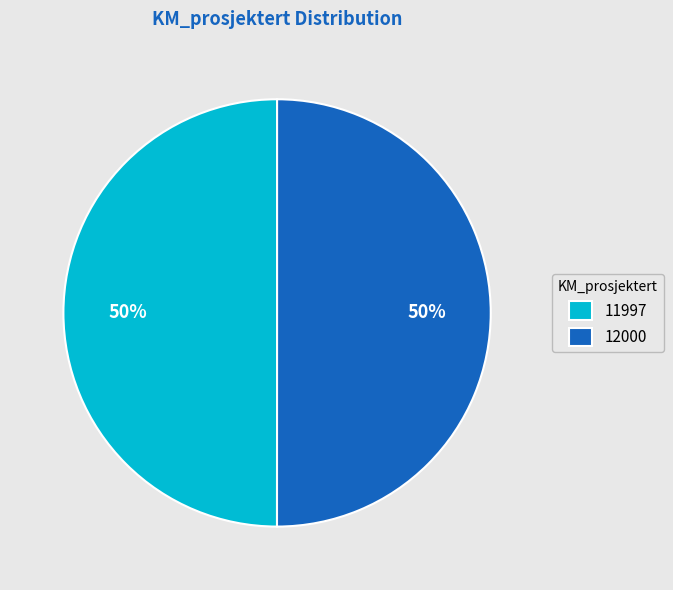

What is the ratio of the value at 11997 to the value at 12000?

1.0